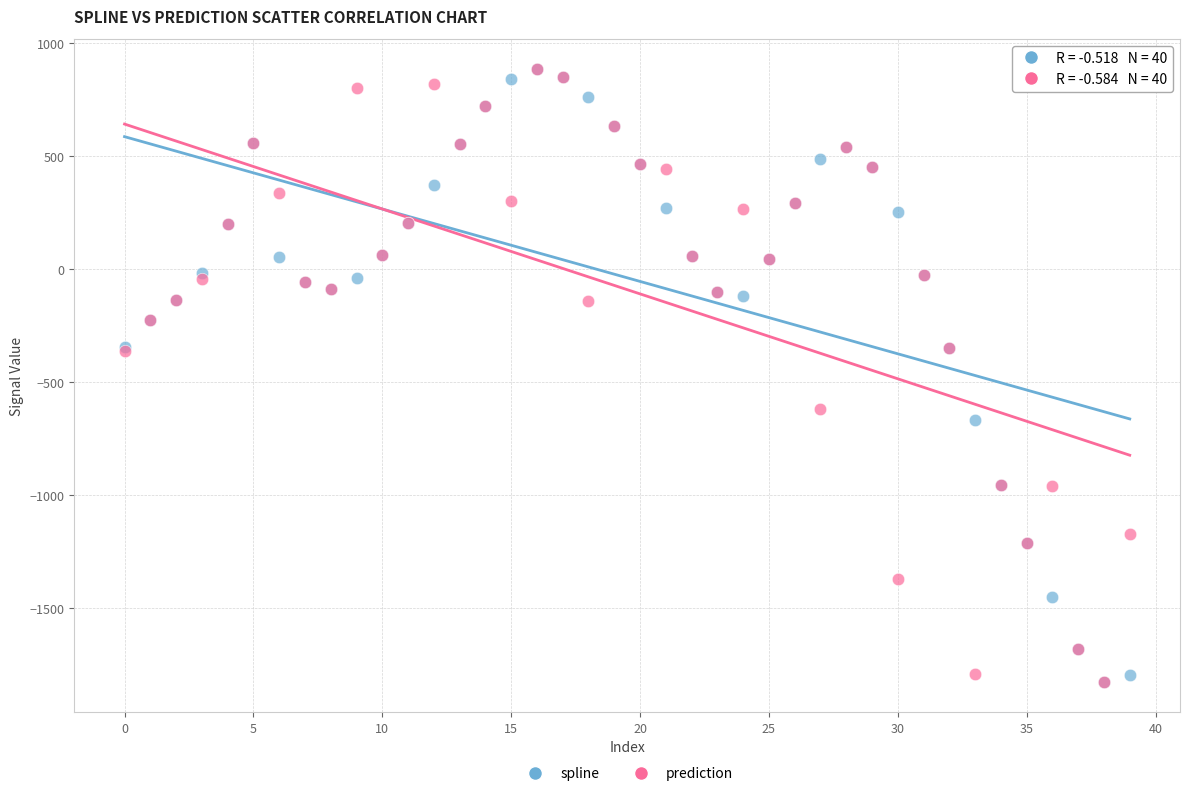

What are all the series names shown in the legend?

spline, prediction